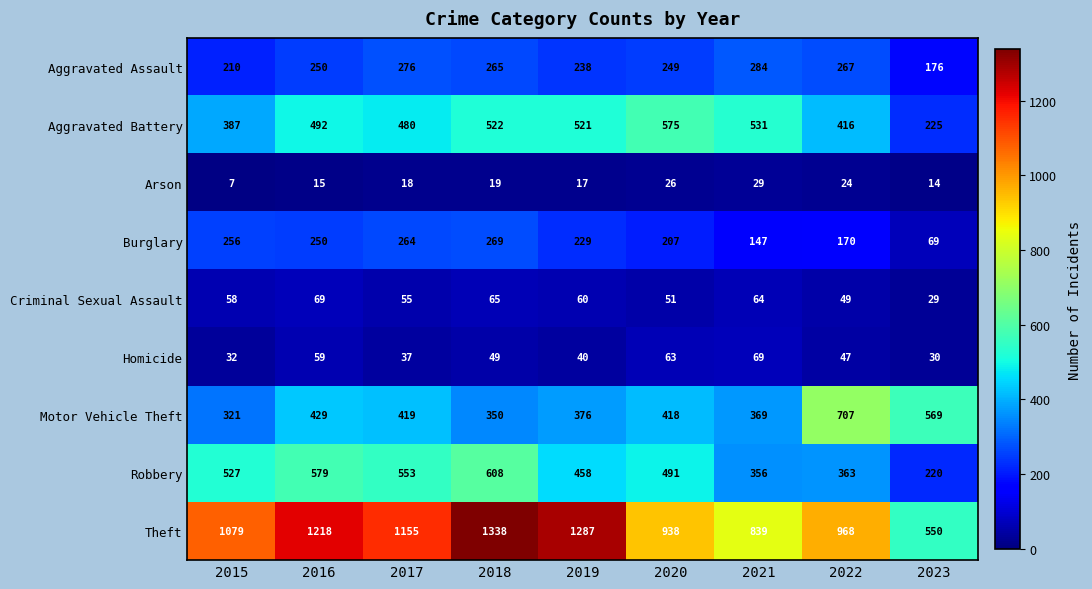

What is the greatest value displayed?

1338